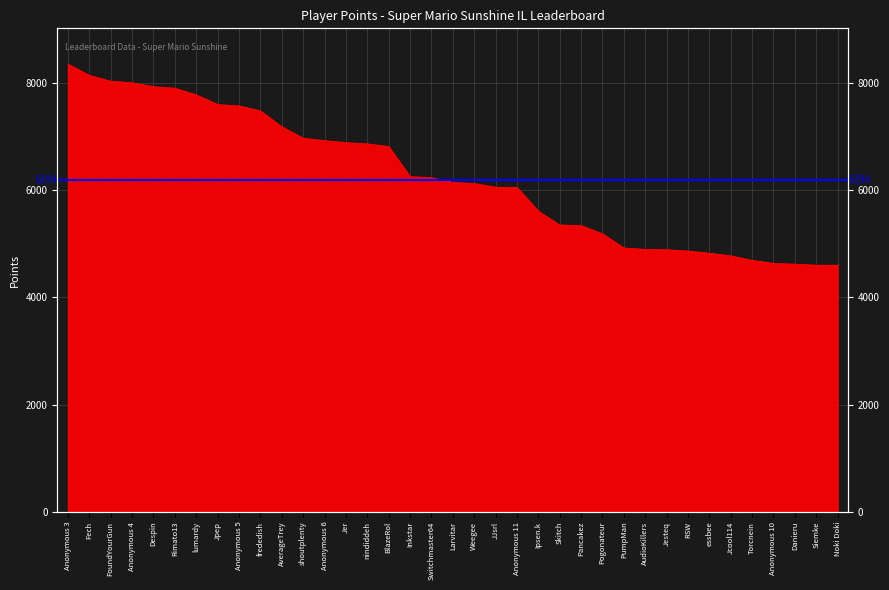

Reading left to right, list all the values displayed in this chart.

8353	8144	8035	8006	7933	7905	7780	7600	7574	7481	7185	6971	6926	6889	6866	6816	6254	6237	6146	6127	6057	6055	5610	5352	5342	5188	4924	4898	4891	4867	4825	4777	4694	4636	4622	4603	4602